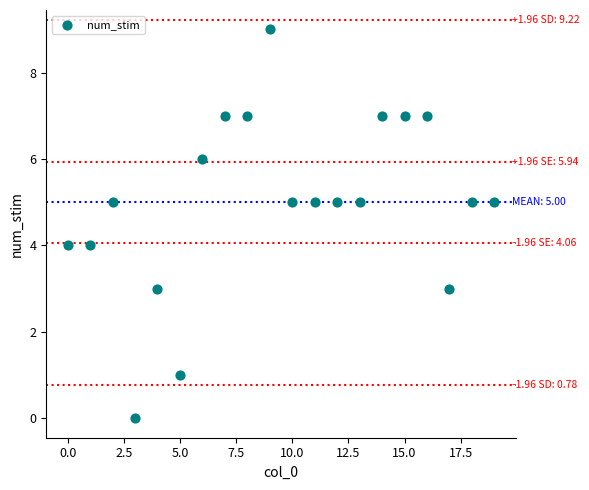

What is the range of Y values (max minus min)?

9